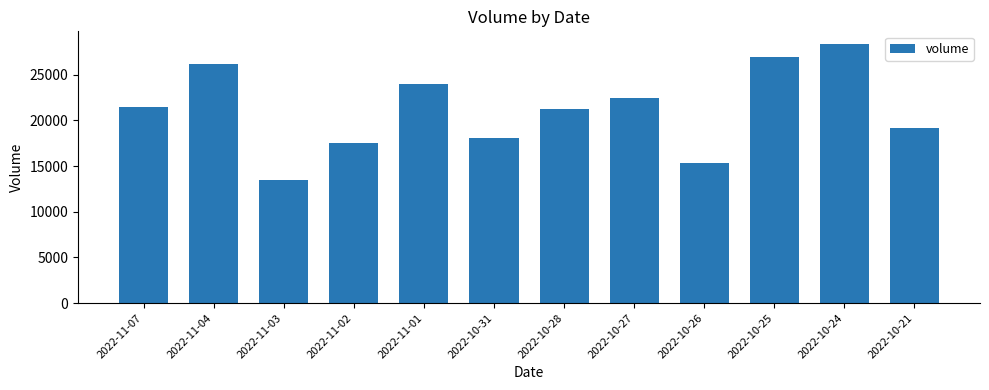

What is the label of the 8th bar from the right?

2022-11-01